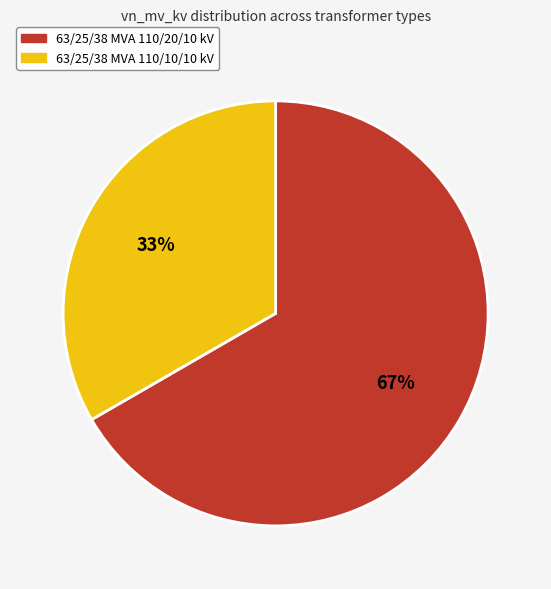

To the nearest percent, what is the combined percentage of 63/25/38 MVA 110/10/10 kV and 63/25/38 MVA 110/20/10 kV?

100%